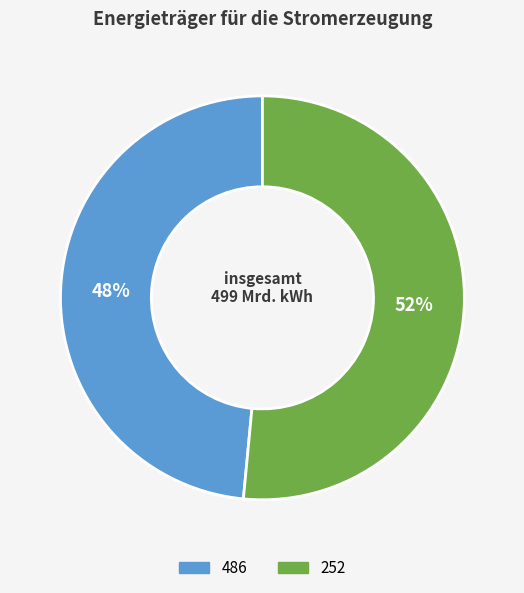

True or false: 252 accounts for 59% of the total.

False